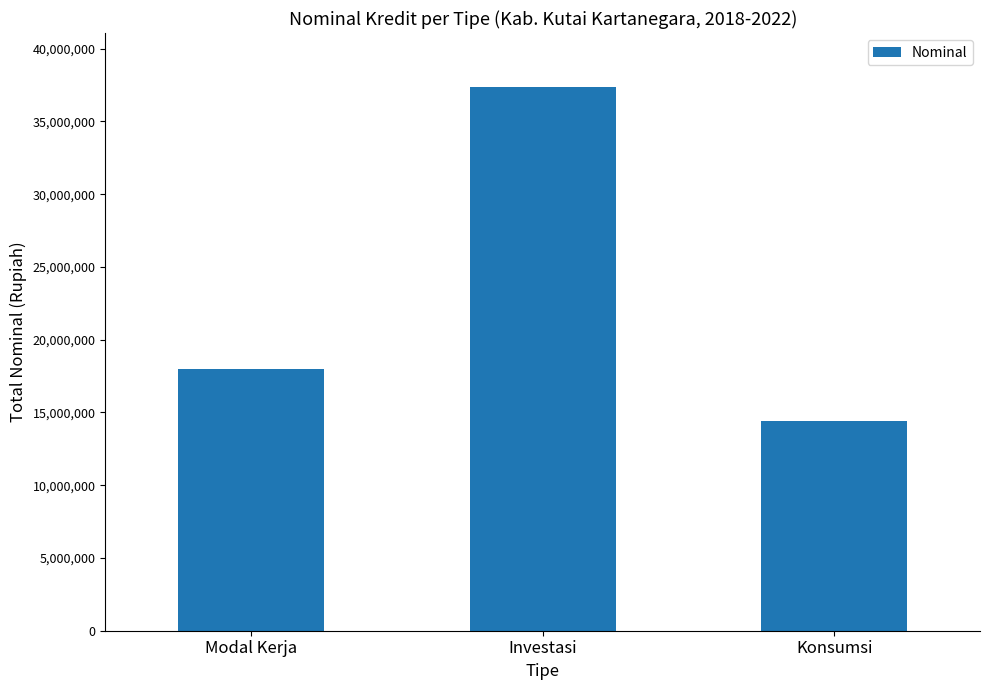

Which label corresponds to the smallest value in the chart?

Konsumsi